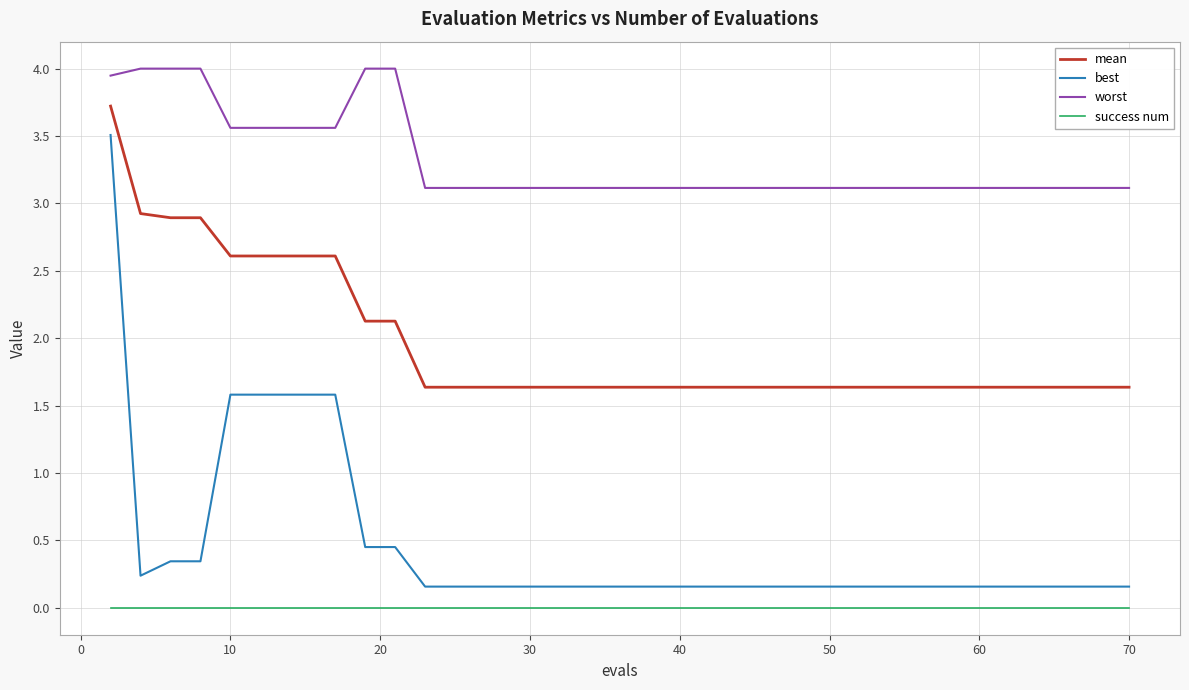

True or false: worst and success num cross at least once.

False